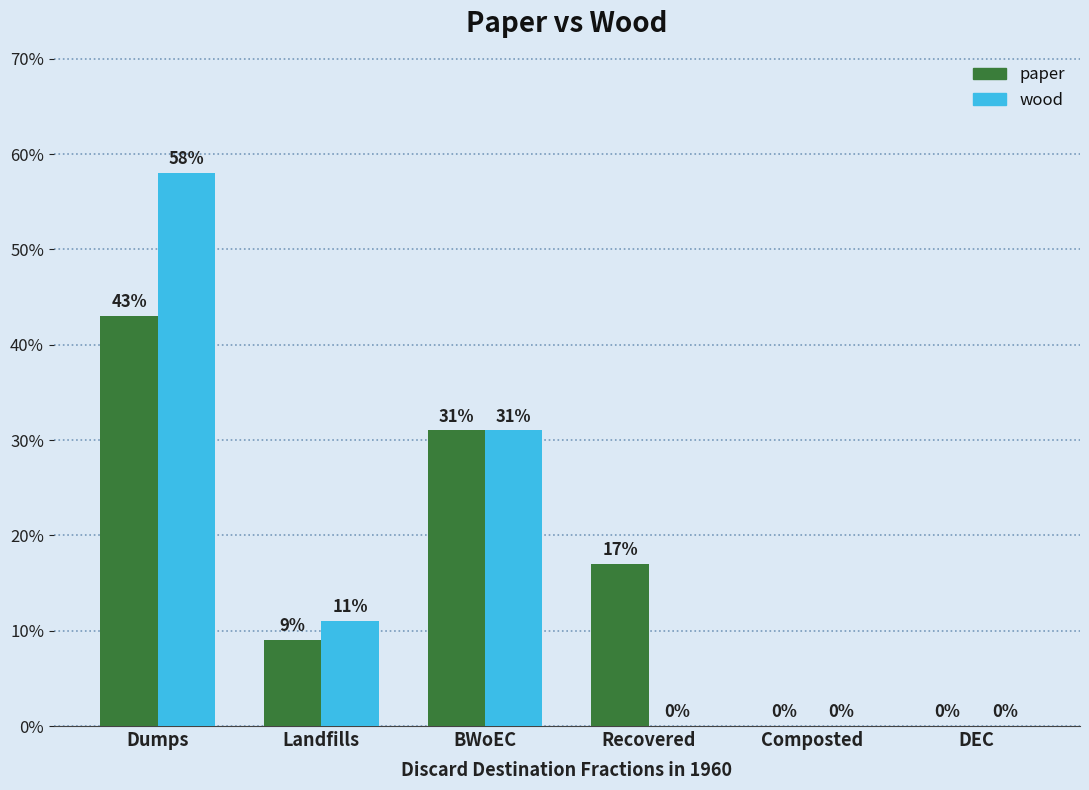

What are all the series names shown in the legend?

paper, wood